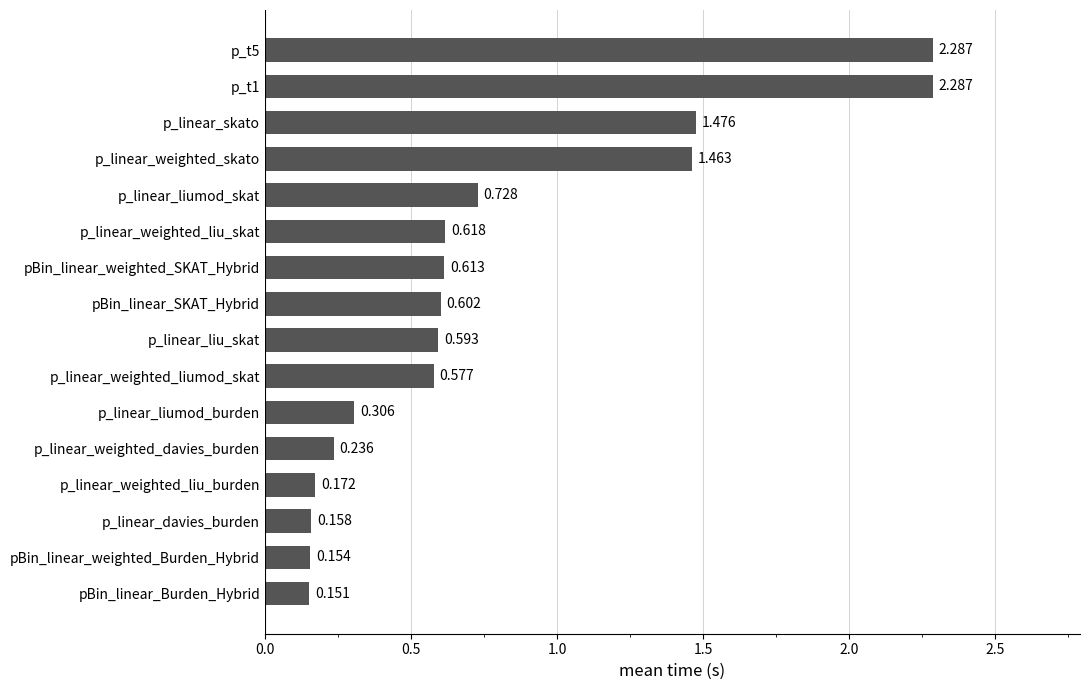

Which label corresponds to the smallest value in the chart?

pBin_linear_Burden_Hybrid